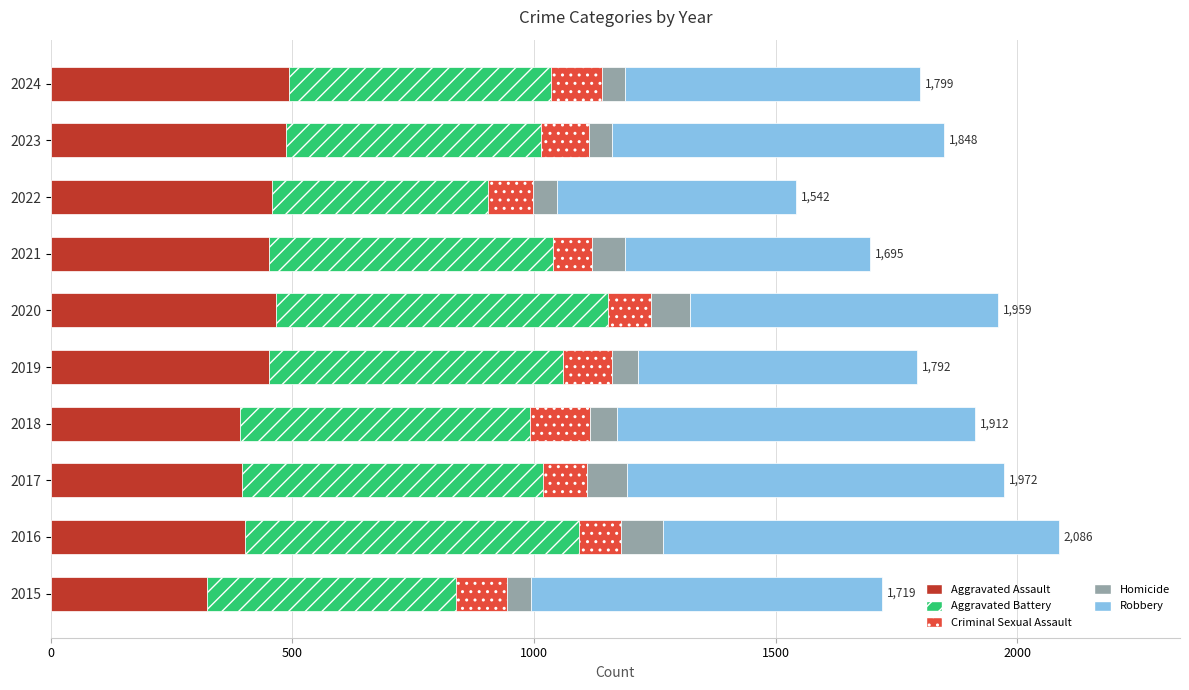

What is the difference between the Aggravated Assault values at 2016 and 2020?

64